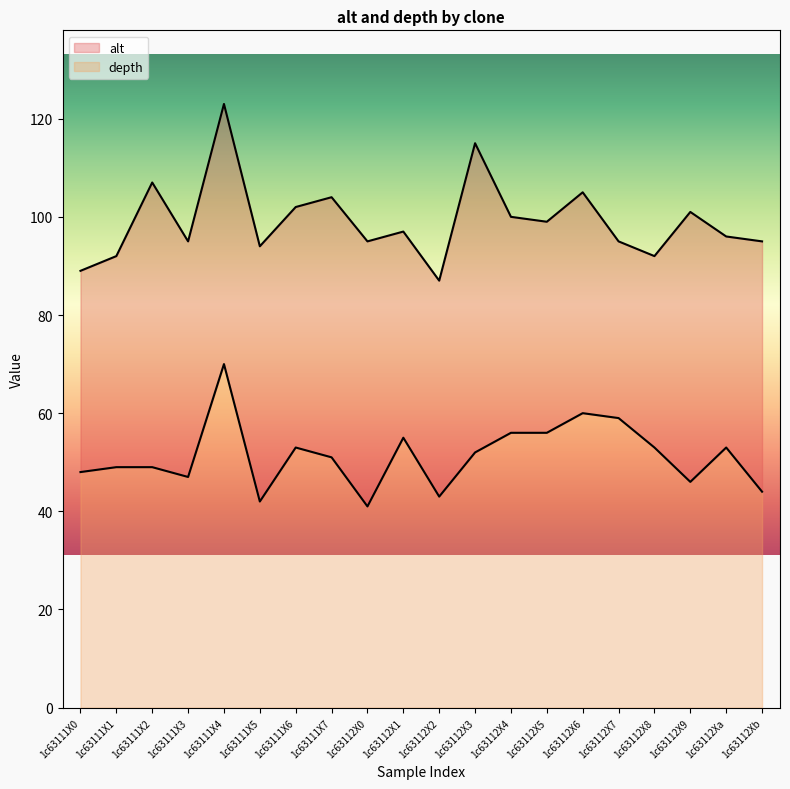

How many series are shown in this chart?

2